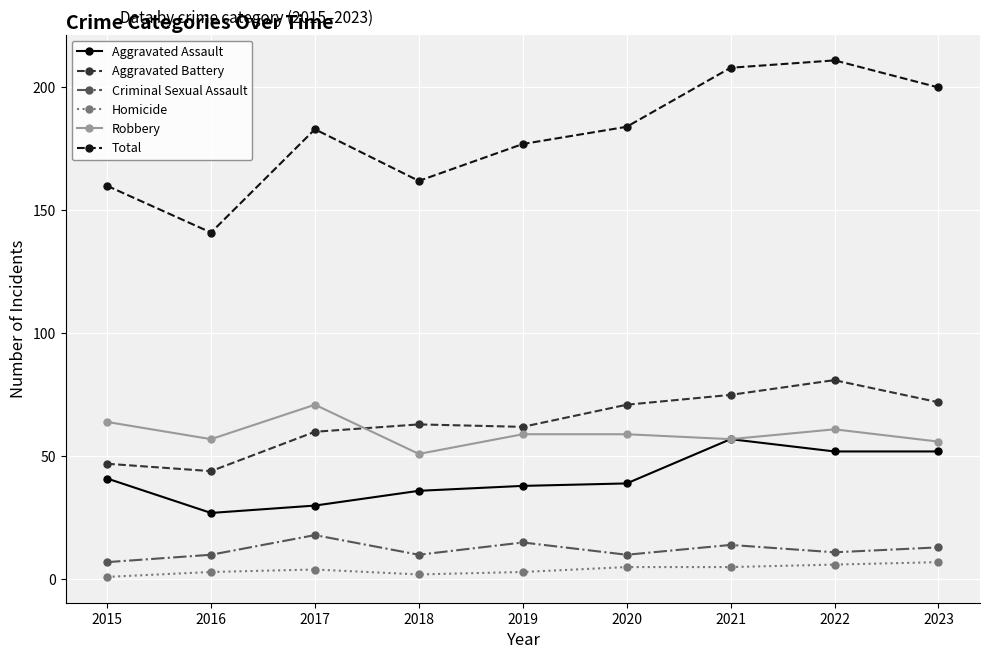

True or false: Aggravated Assault has a value of 25 at 2020.

False